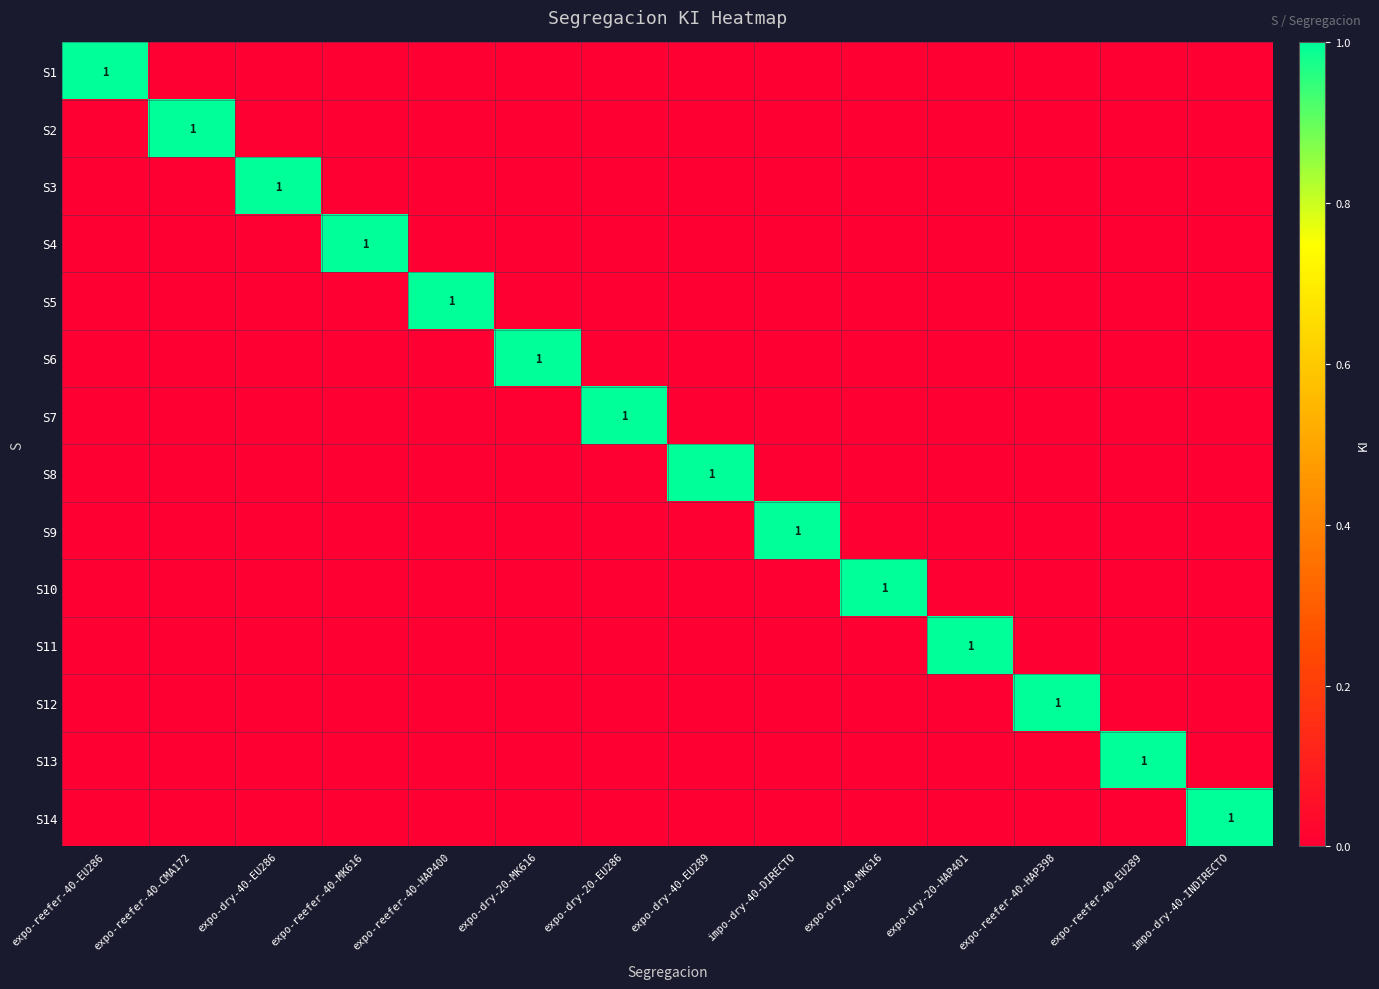

Which has a higher value, expo-reefer-40-HAP398 or expo-reefer-40-MK616?

expo-reefer-40-HAP398